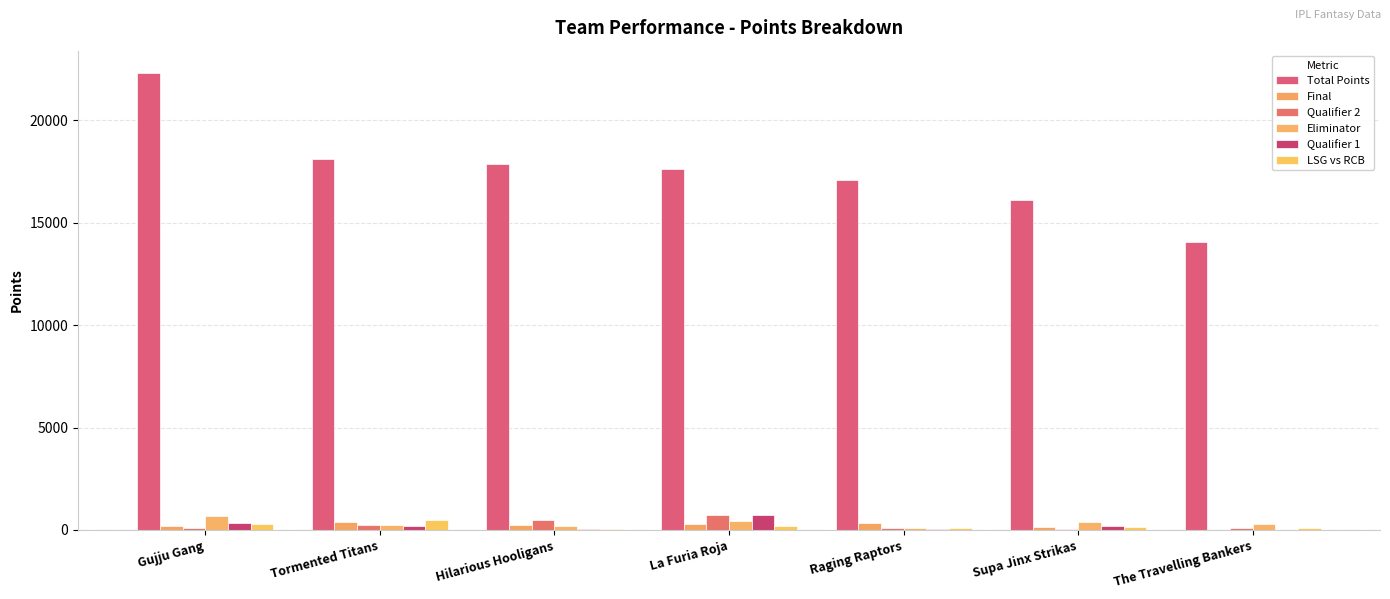

Which series has the largest total across all categories?

Total Points